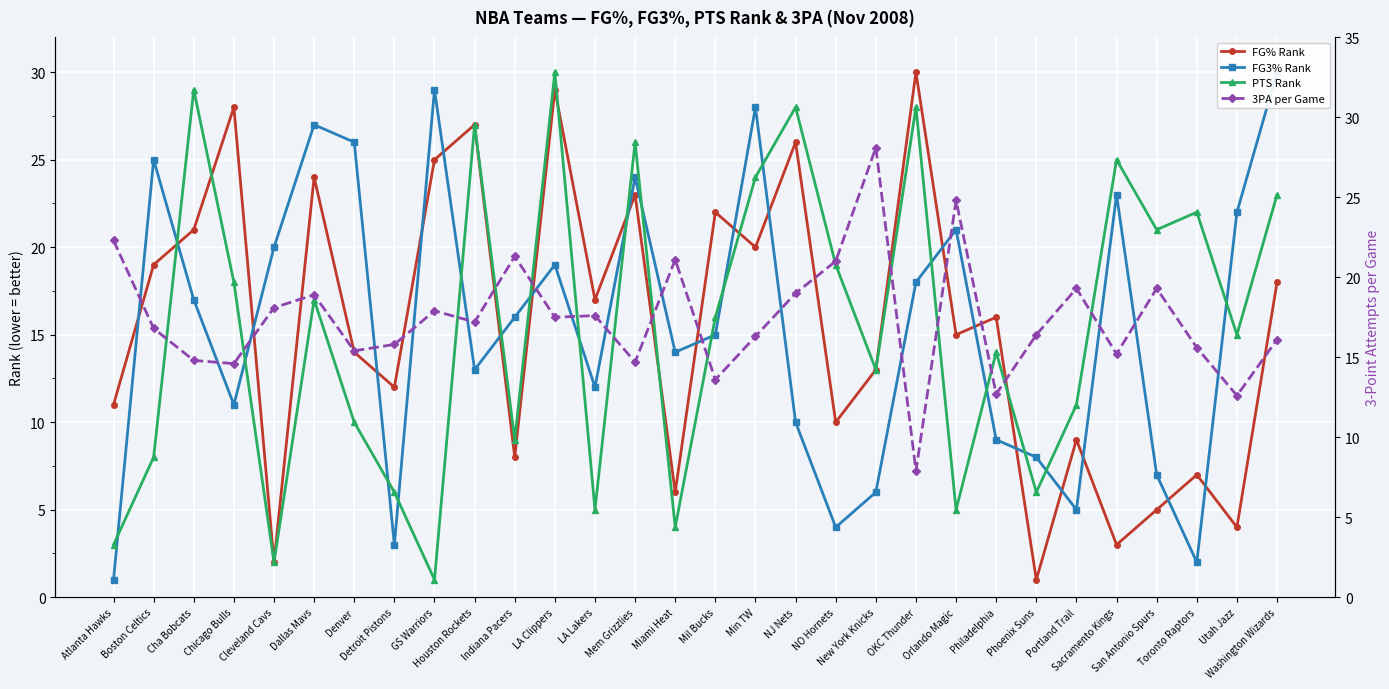

In FG% Rank, how many points are lower than both neighbors (excluding endpoints)?

11